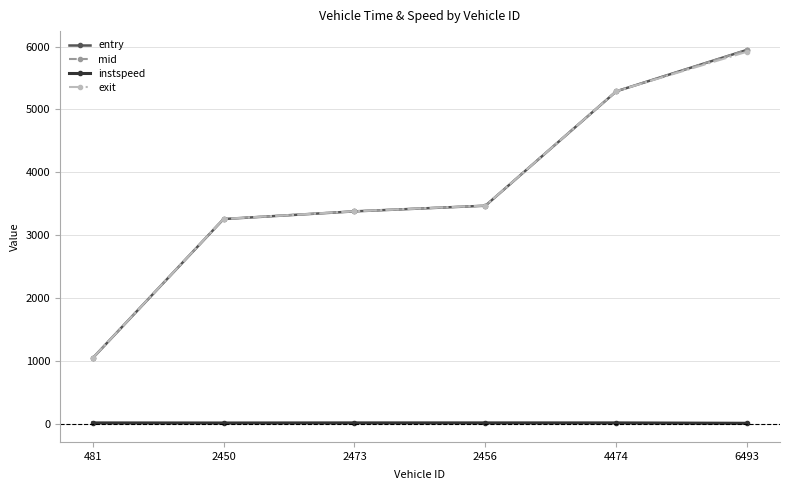

True or false: instspeed and entry cross at least once.

False